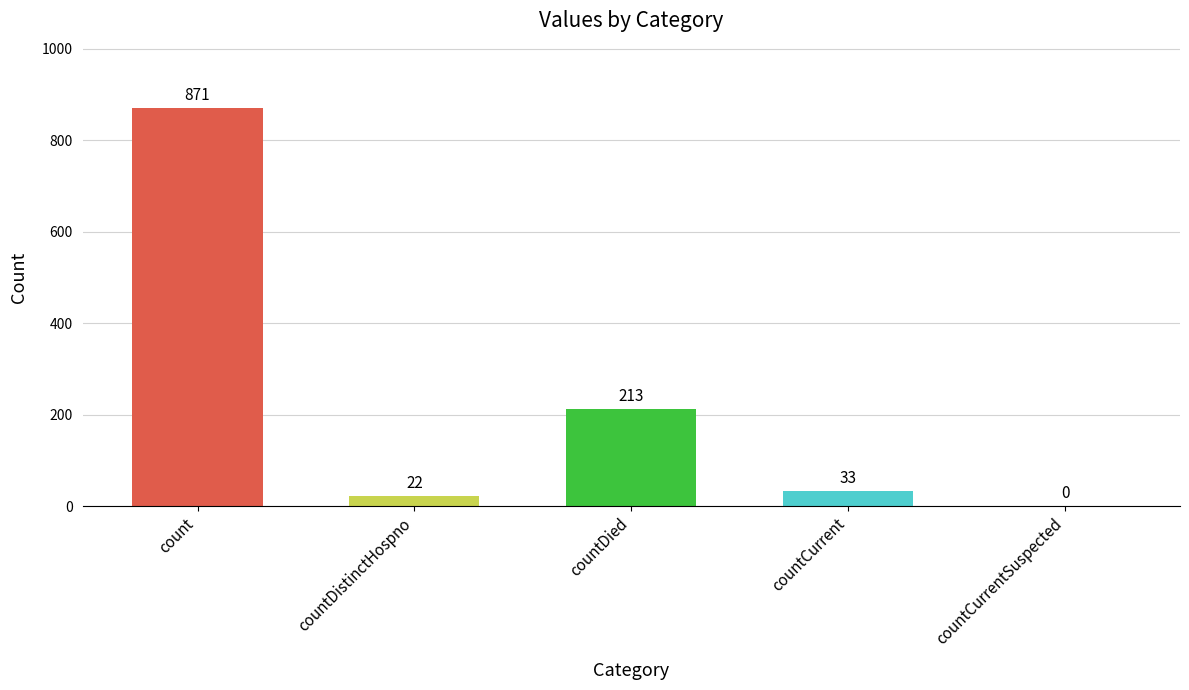

How many values are above zero?

4